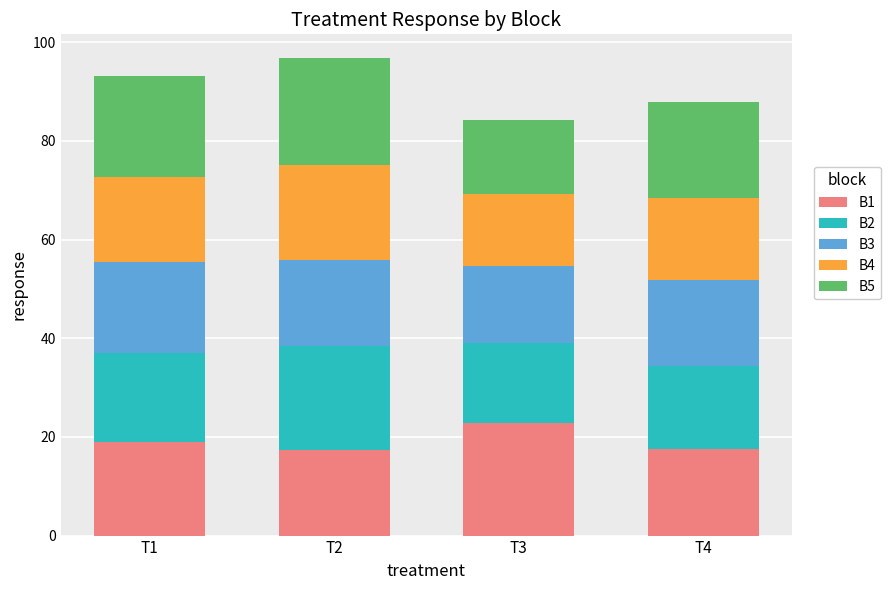

Are the bars horizontal?

No